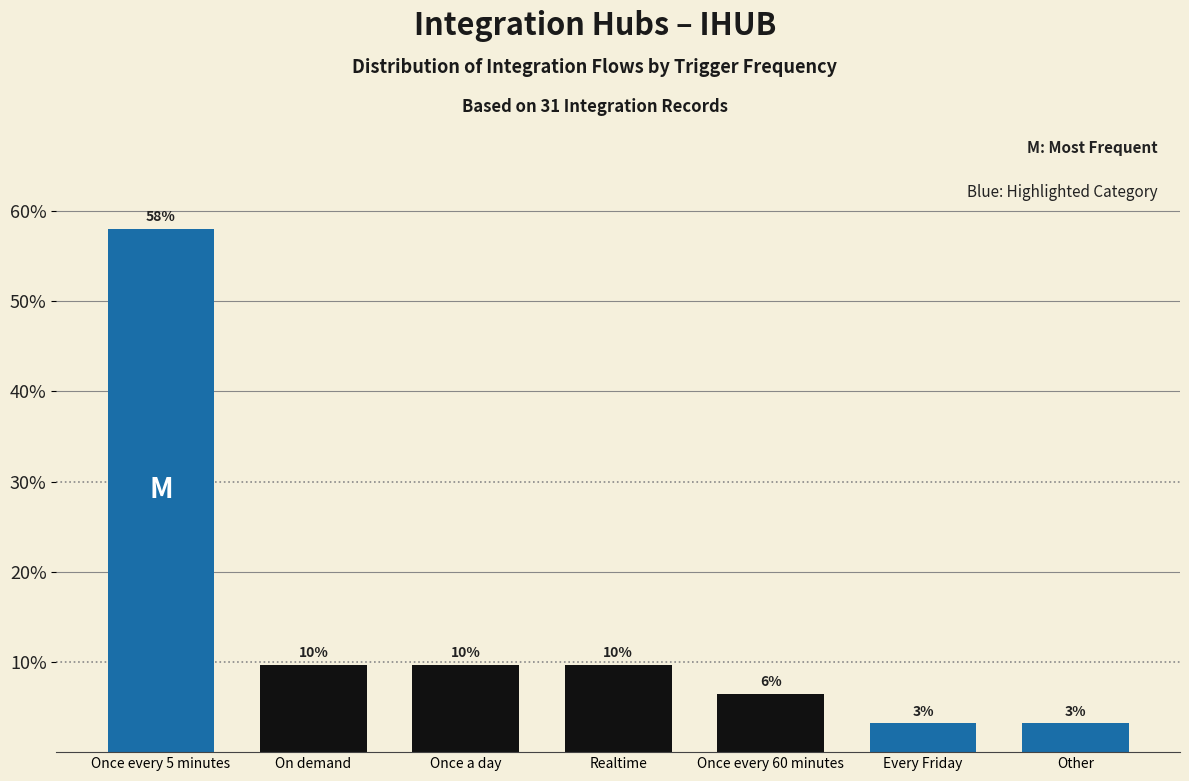

How many bars are there in total?

7